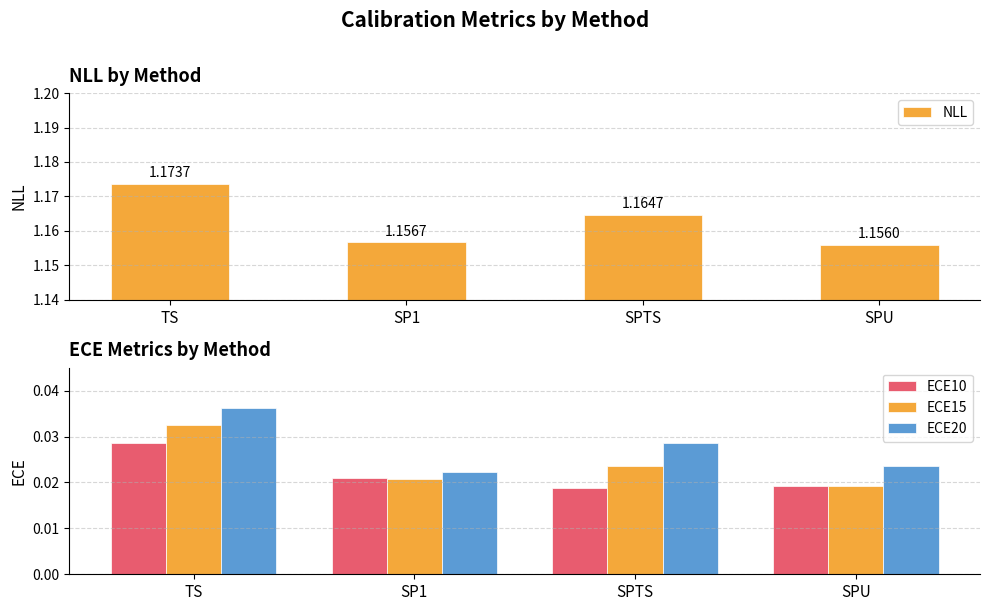

At how many categories does at least one series exceed 0?

4